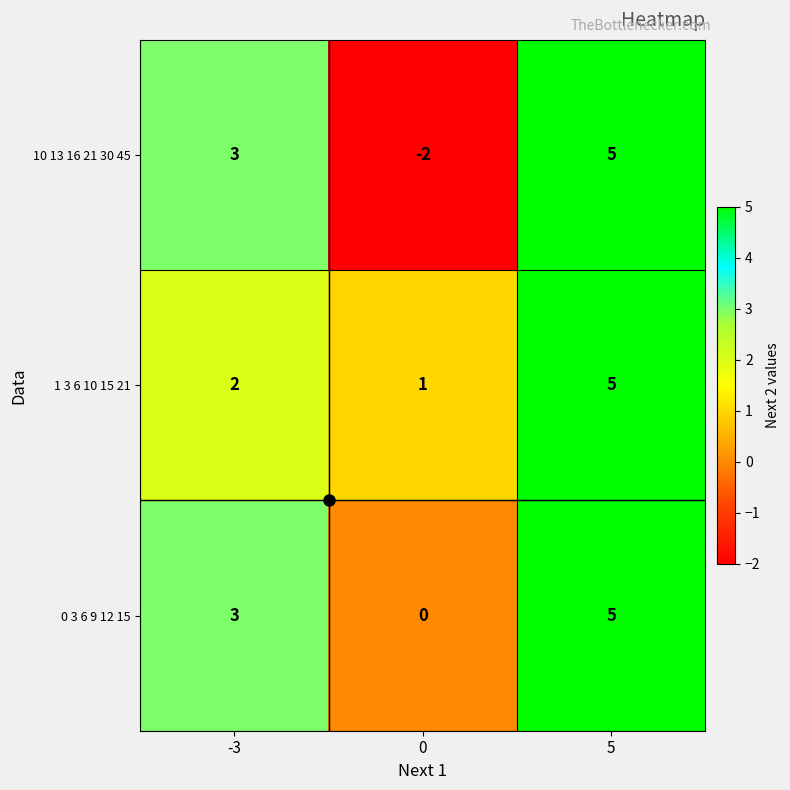

What is the minimum value shown in the chart?

-2